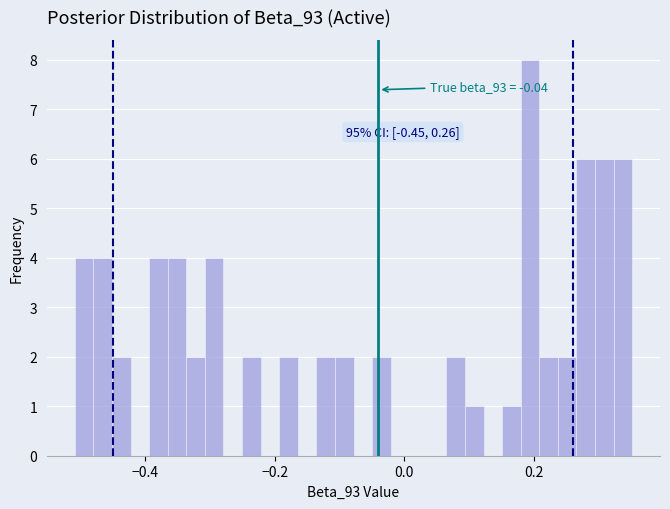

Read against the x-axis, roughly where is the centre of the tallest bar?

0.20